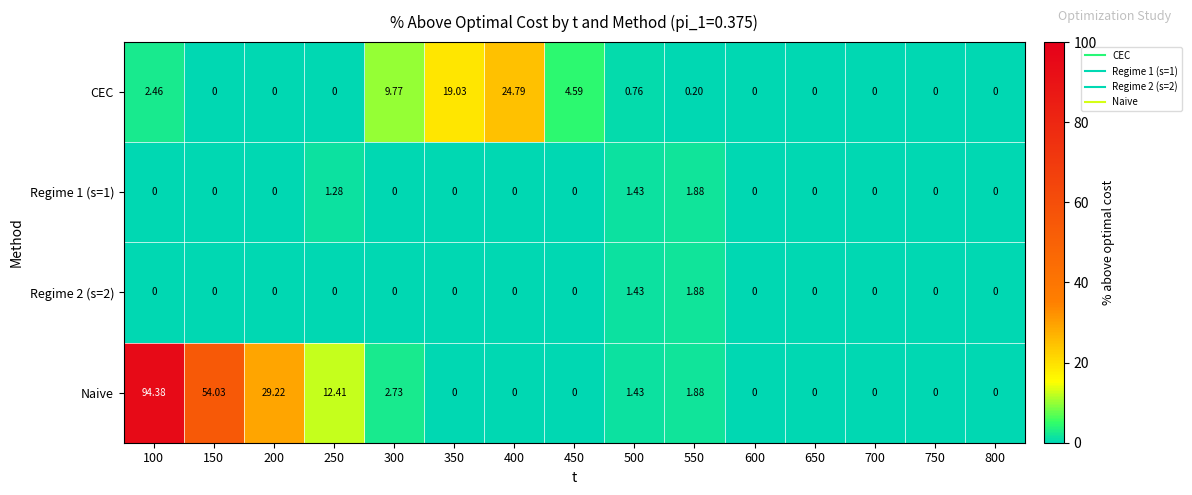

Which series has the largest total across all categories?

Naive